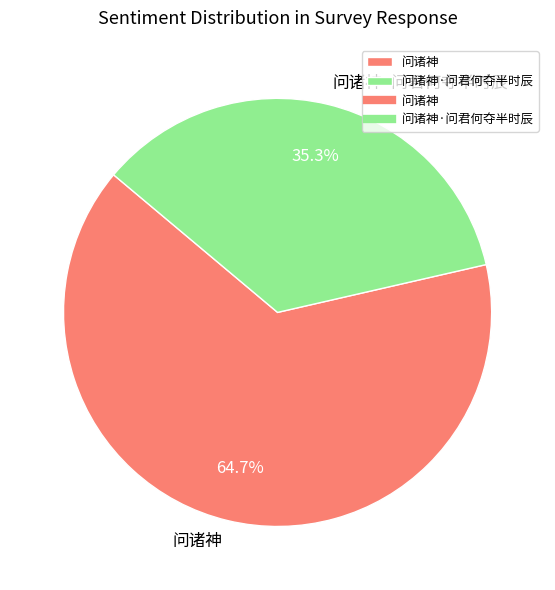

To the nearest percent, what is the average slice percentage?

50%